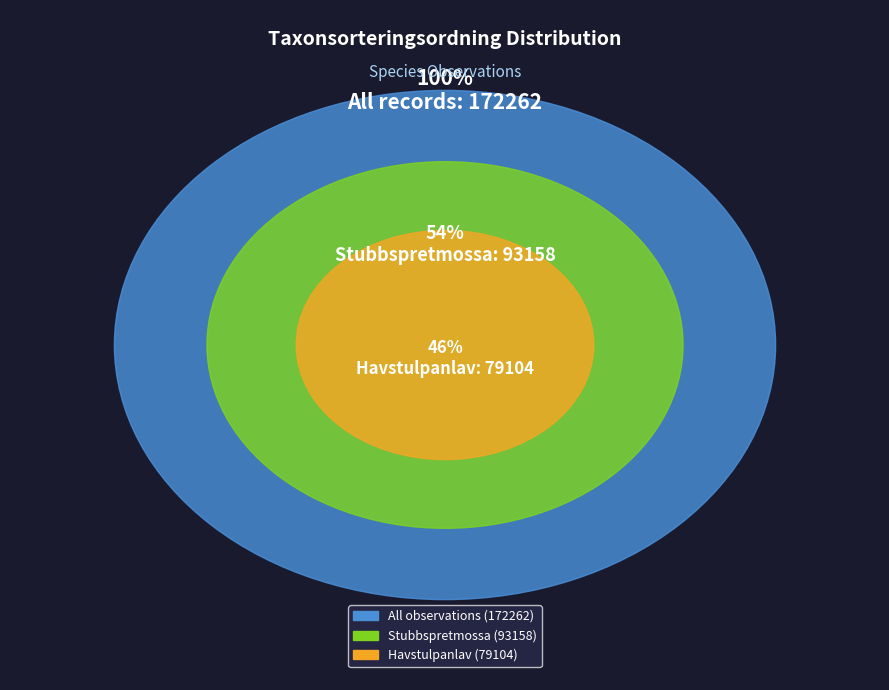

To the nearest percent, what portion does Stubbspretmossa (59690691) represent?

54%